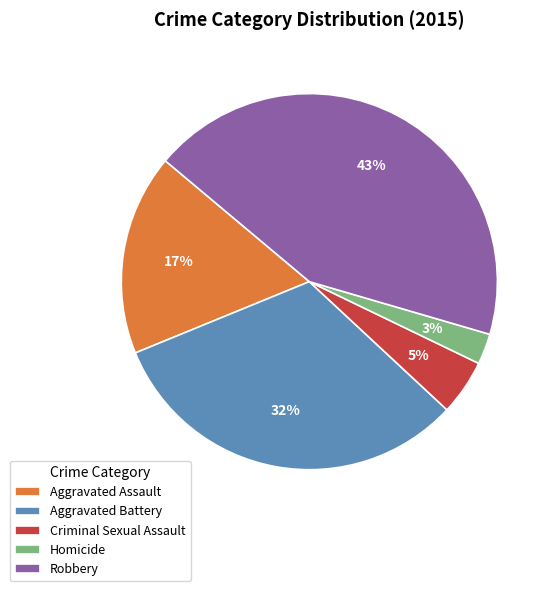

Is the sum of Homicide and Criminal Sexual Assault greater than half?

No